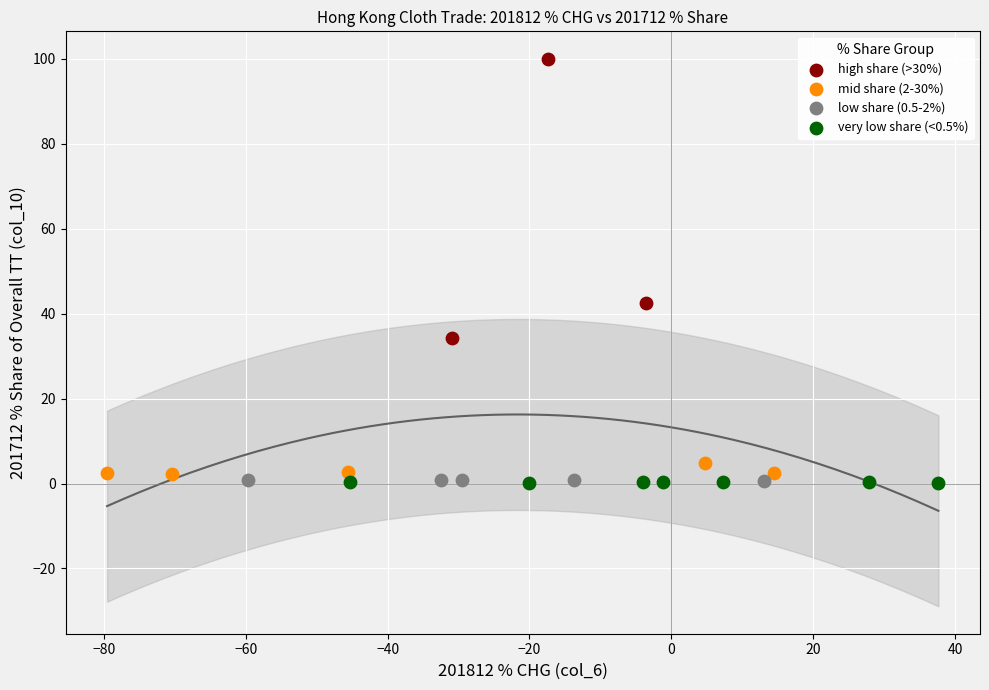

Which series reaches the maximum Y coordinate?

high share (>30%)